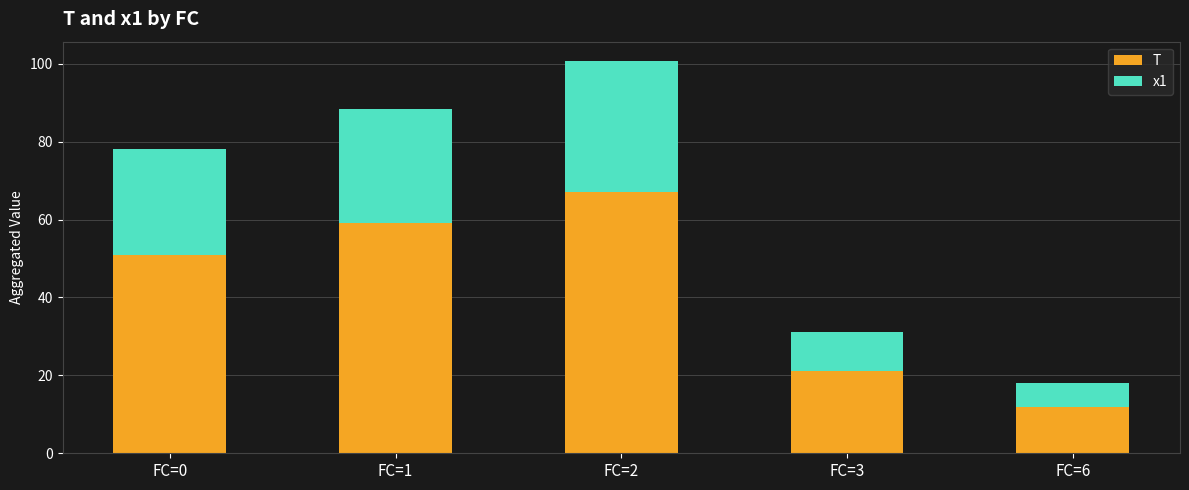

Which category has the highest value in the T series?

FC=2